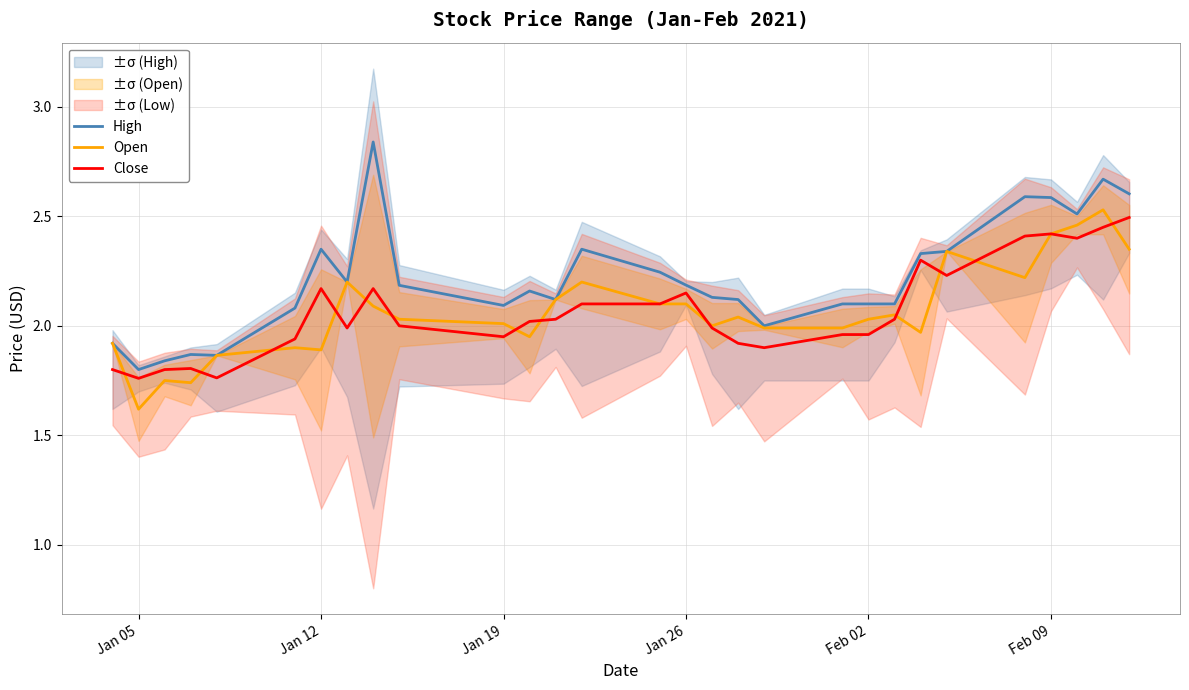

Which category has the lowest value in the Open series?

Jan 05